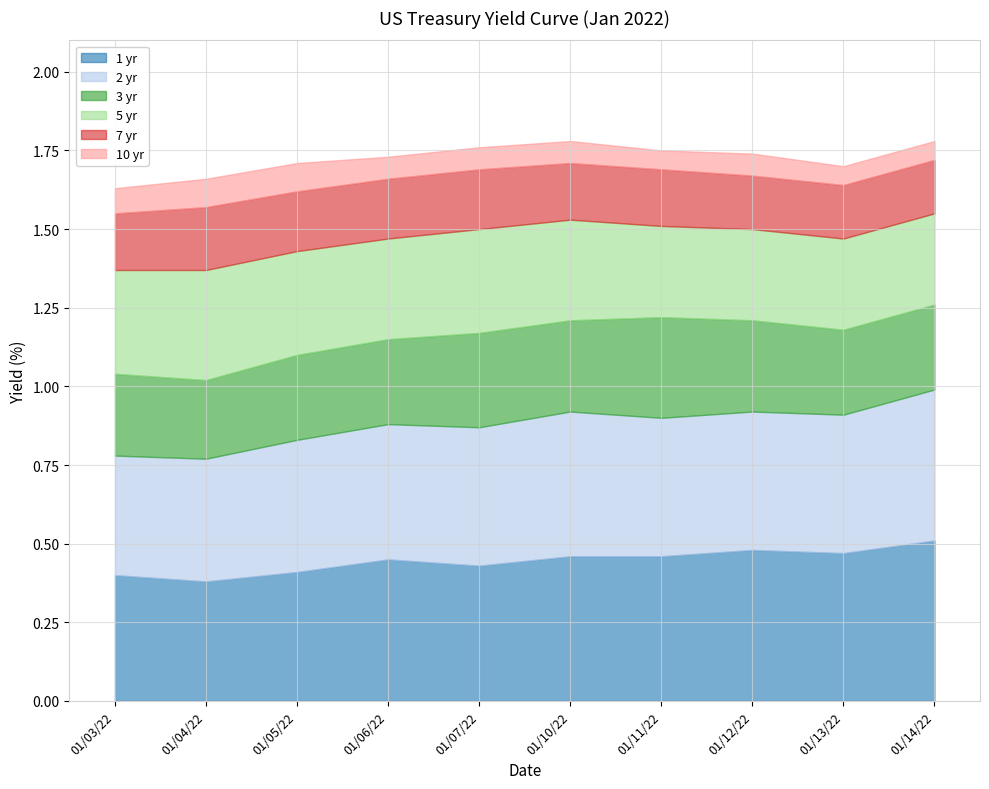

How many 7 yr values are between 1 and 2?

10